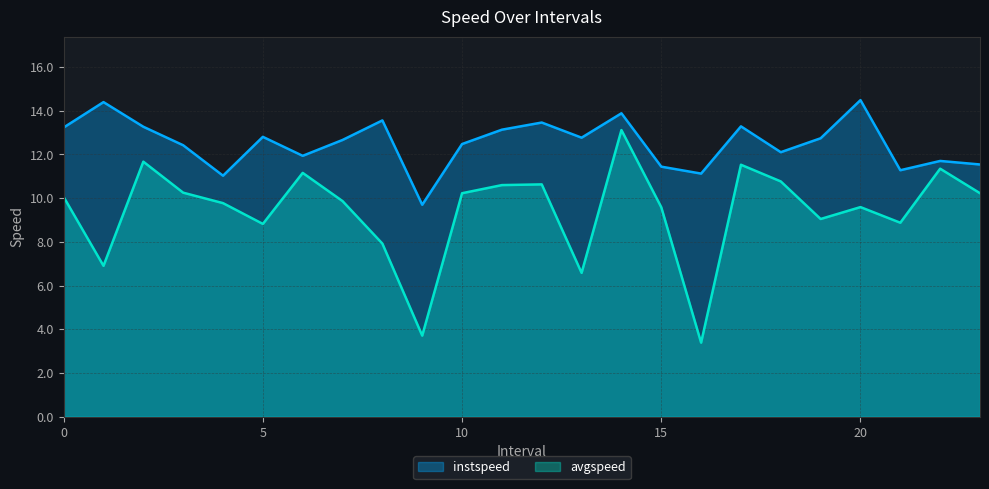

How many data points does each series have?

24